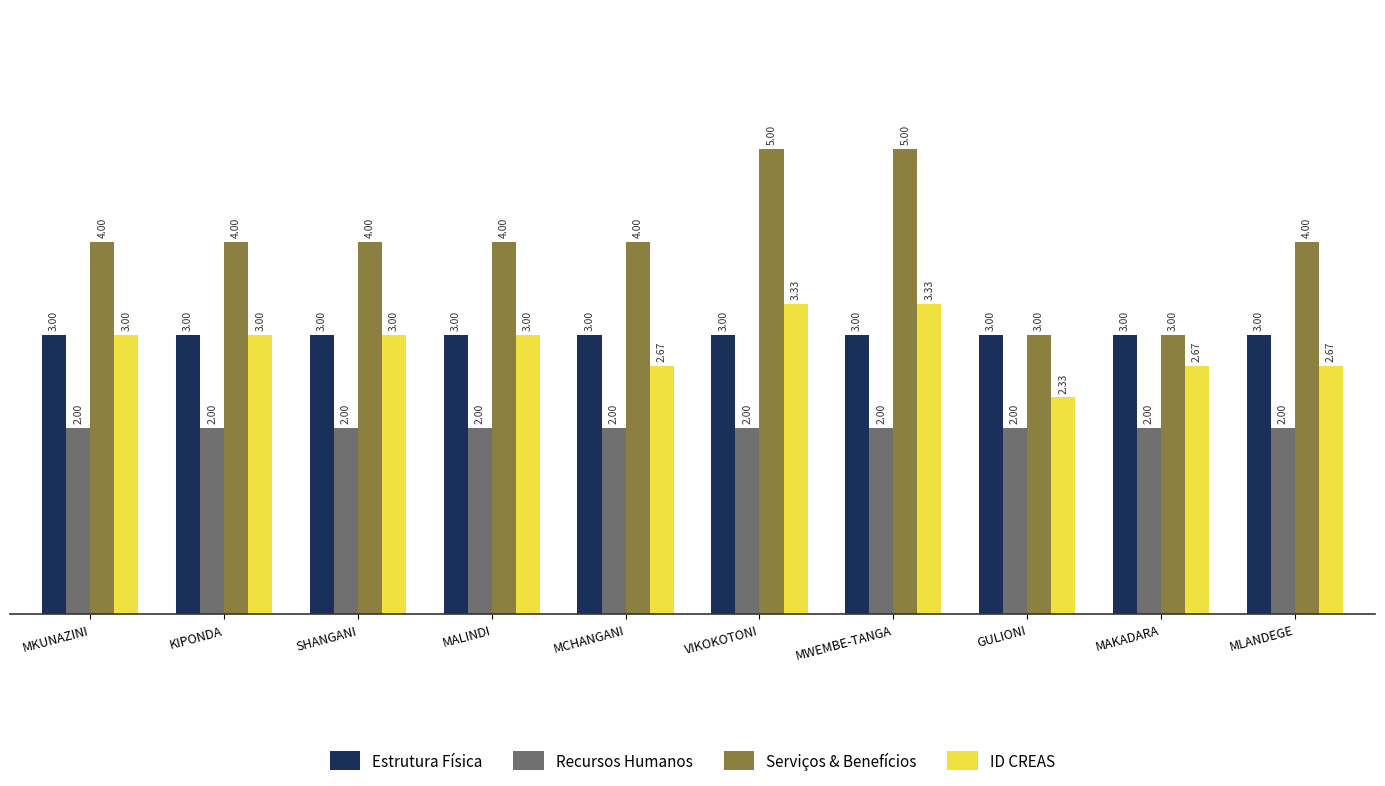

What is the minimum value shown in the chart?

2.0